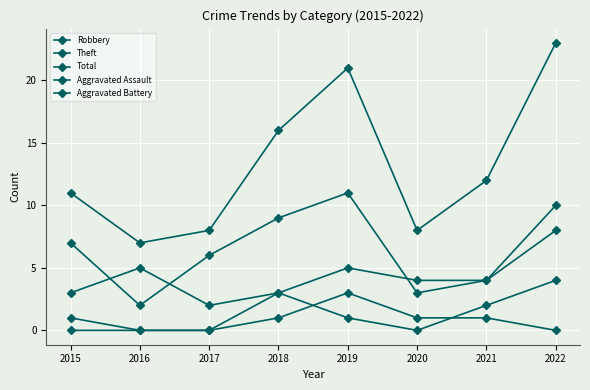

Does the chart have visible grid lines?

Yes